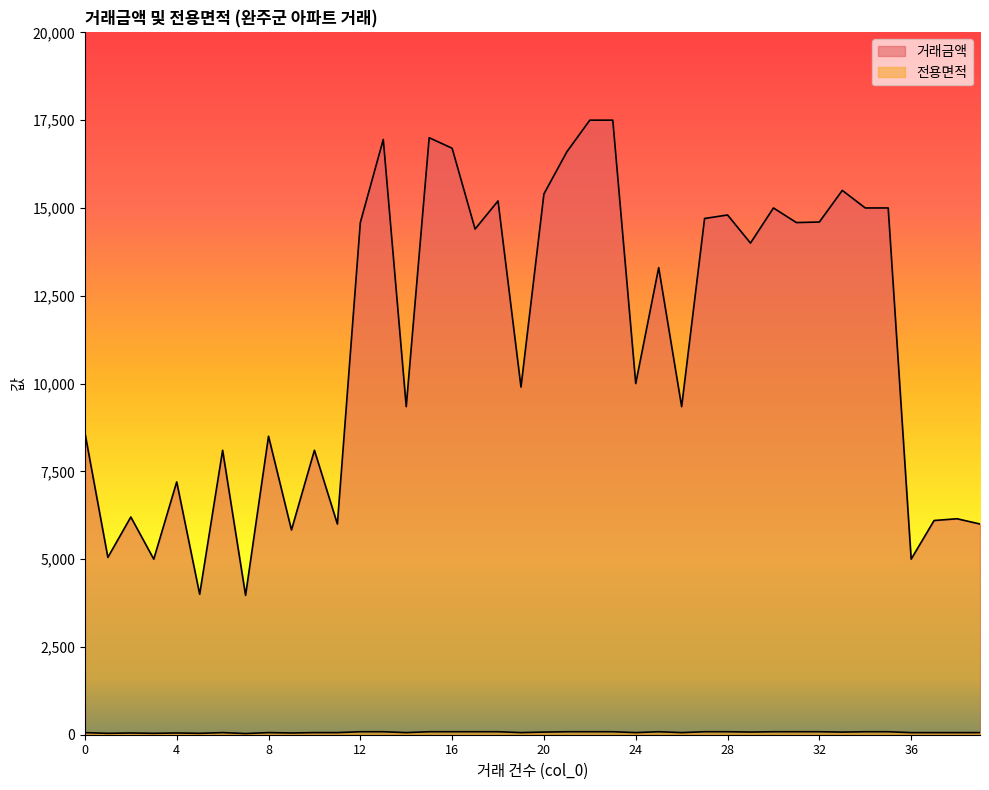

At how many categories does at least one series exceed 16126?

6